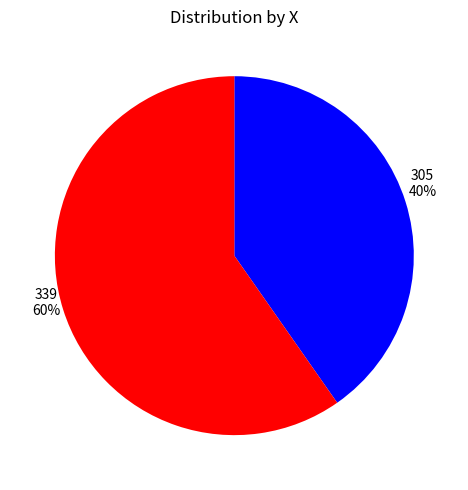

Rank the categories by value from highest to lowest.

339, 305